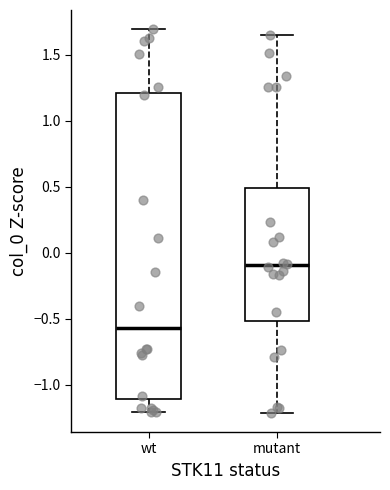

Which box is the tallest, from its lower edge to its upper edge?

wt